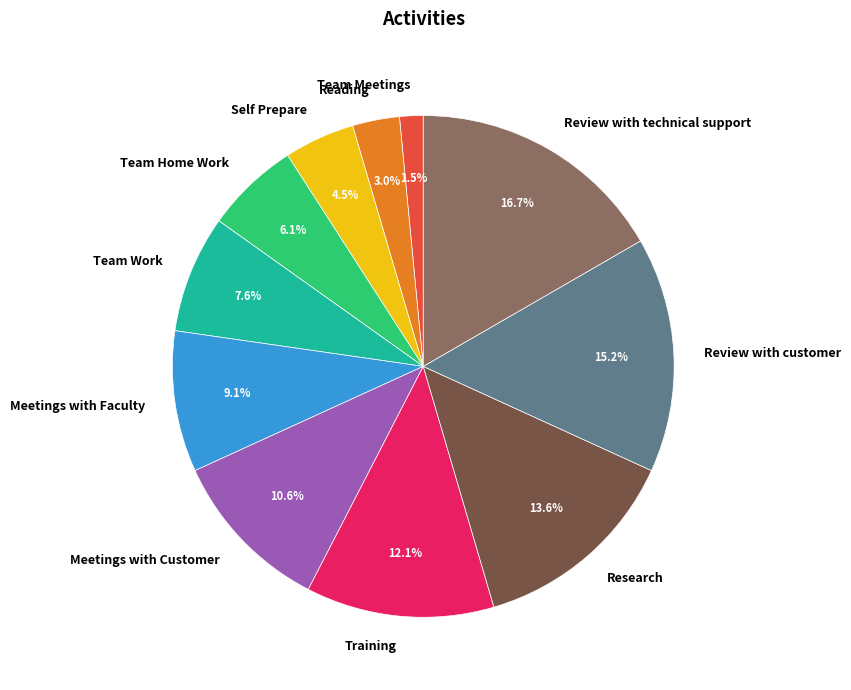

True or false: Training accounts for 18% of the total.

False